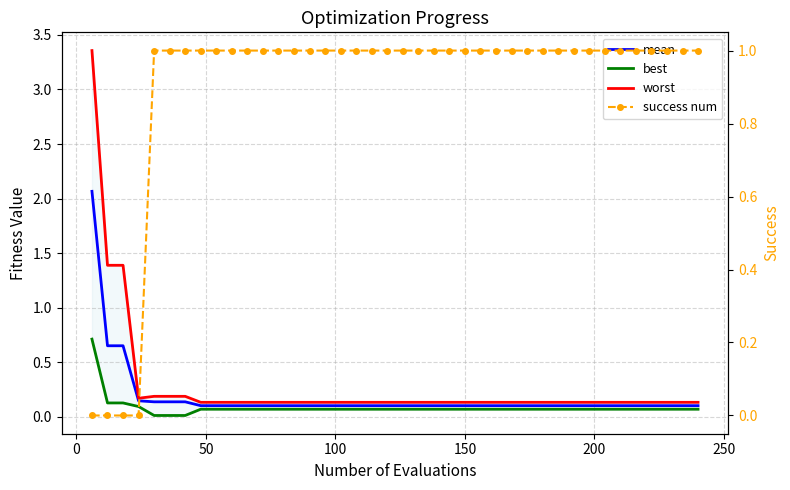

How many success num values are between 1 and 2?

36